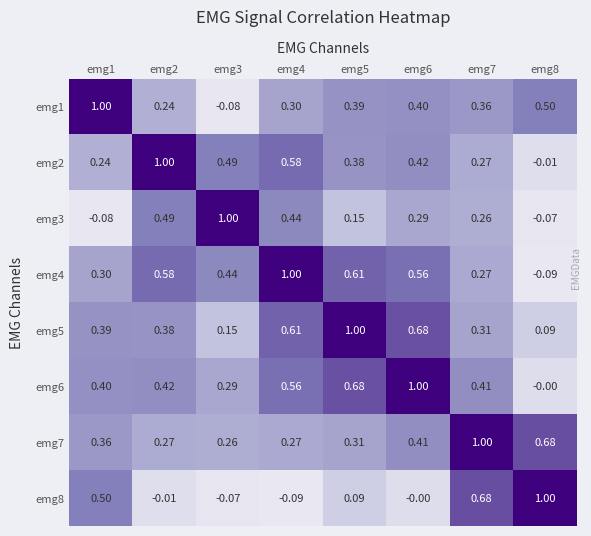

Is the value of emg3 at emg8 greater than the value of emg4 at emg5?

No